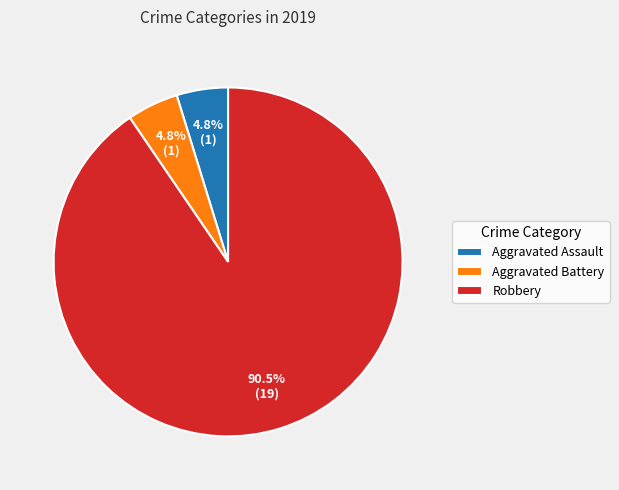

Between Aggravated Battery and Robbery, which is larger?

Robbery